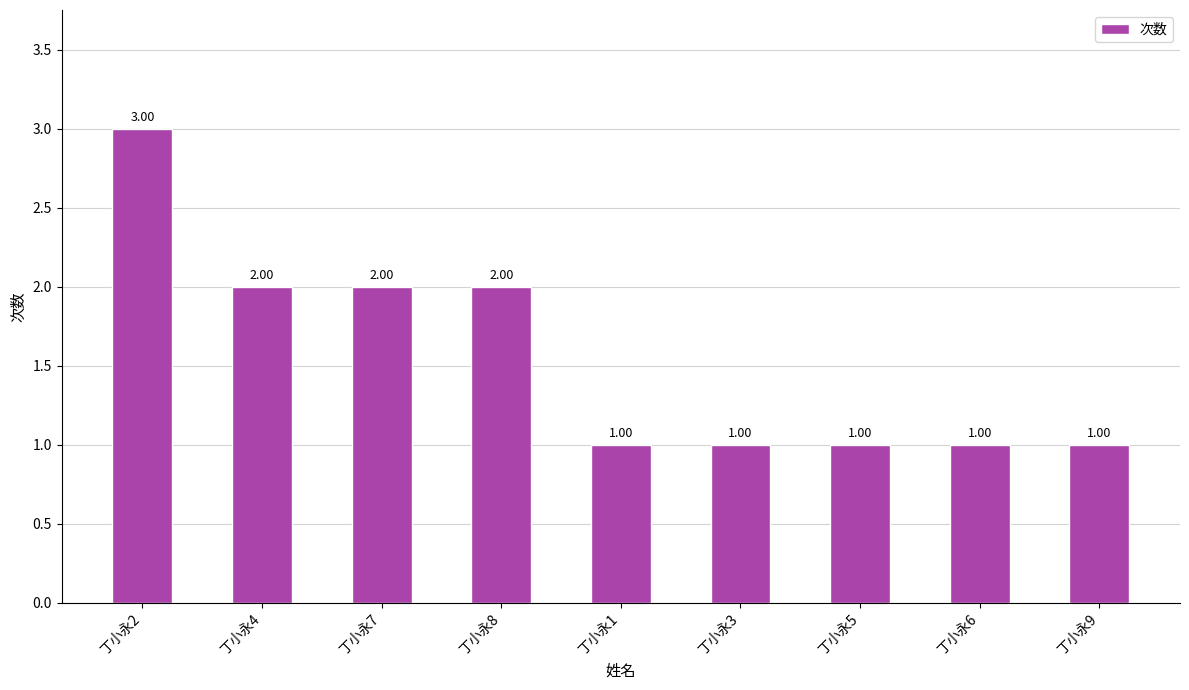

Which label corresponds to the largest value in the chart?

丁小永2